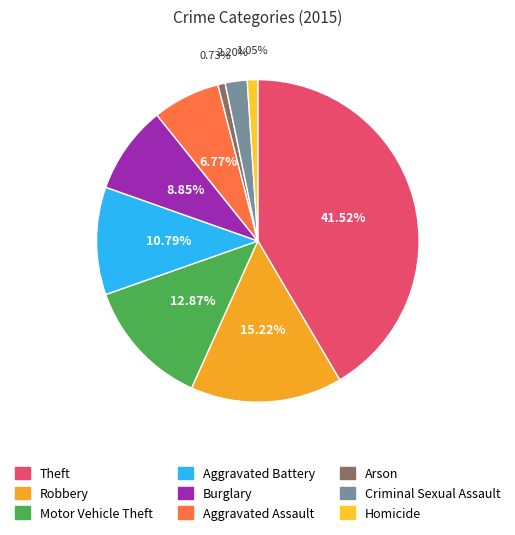

How many segments does this pie chart have?

9